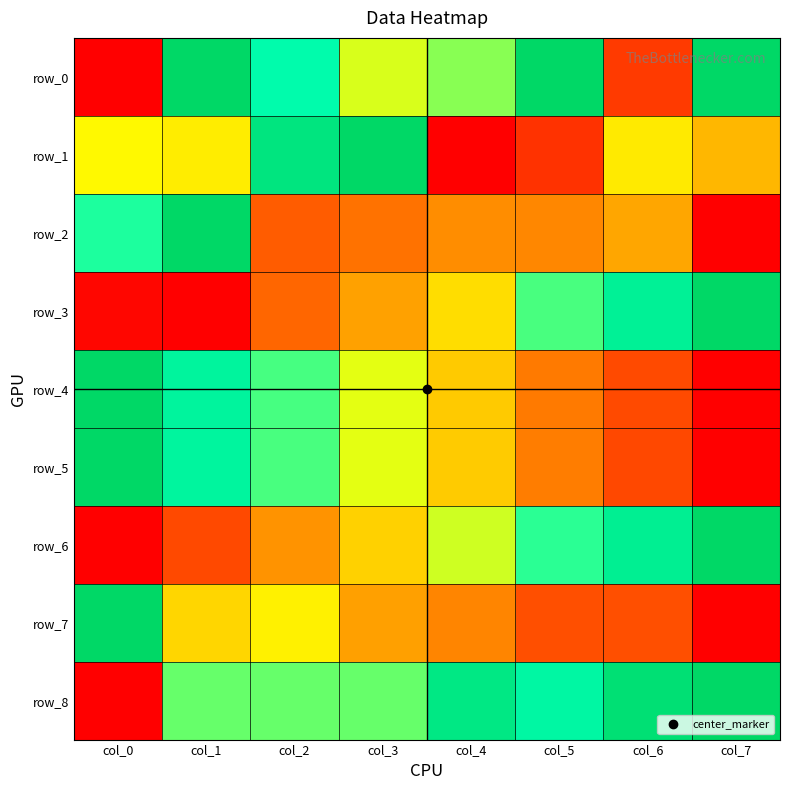

Which has a higher value, col_0 or col_4?

col_4